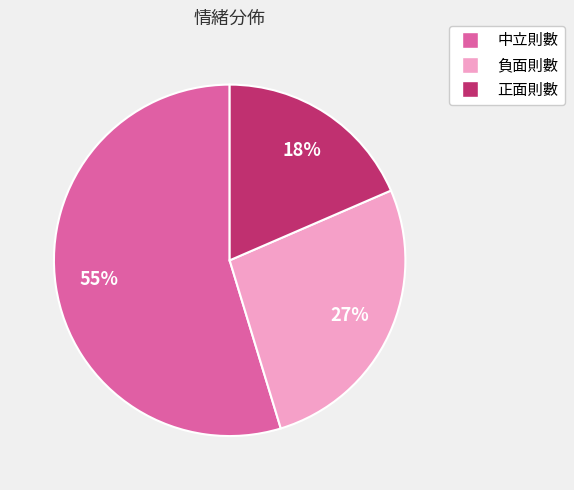

Combined, do 正面則數 and 負面則數 account for over 50%?

No